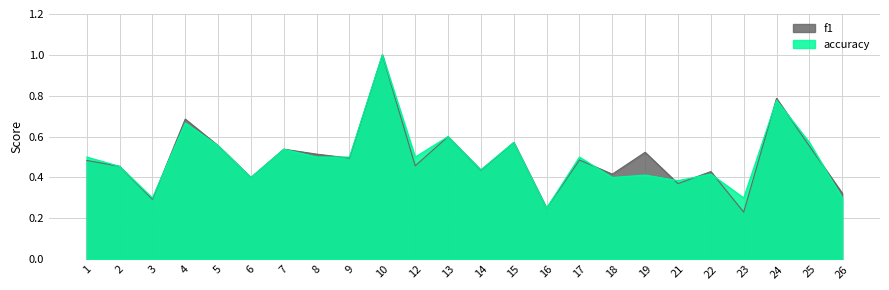

What is the difference between the second highest and second lowest values in the accuracy series?

0.5